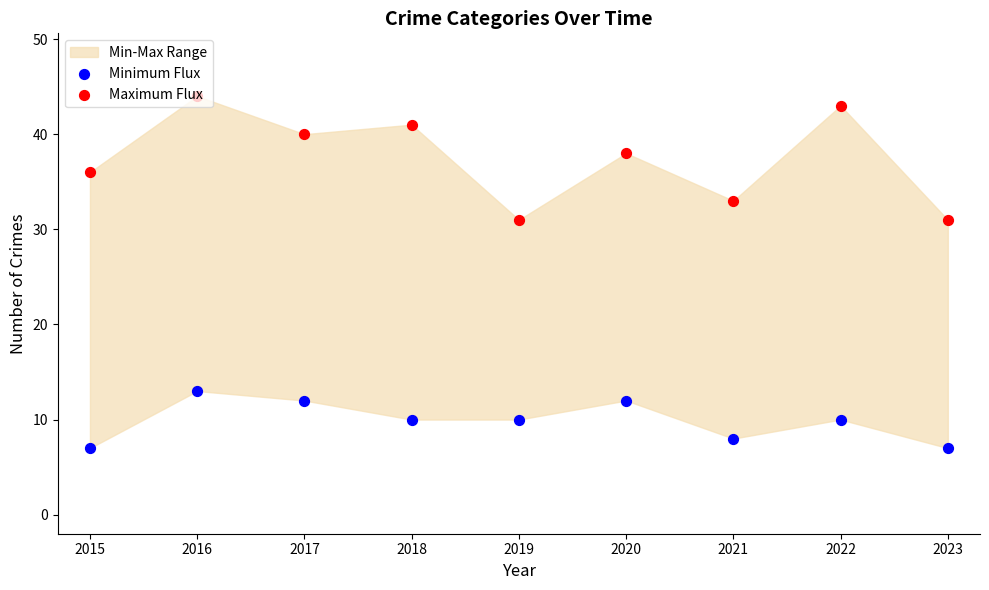

Which series contains the lowest Y value?

Minimum Flux